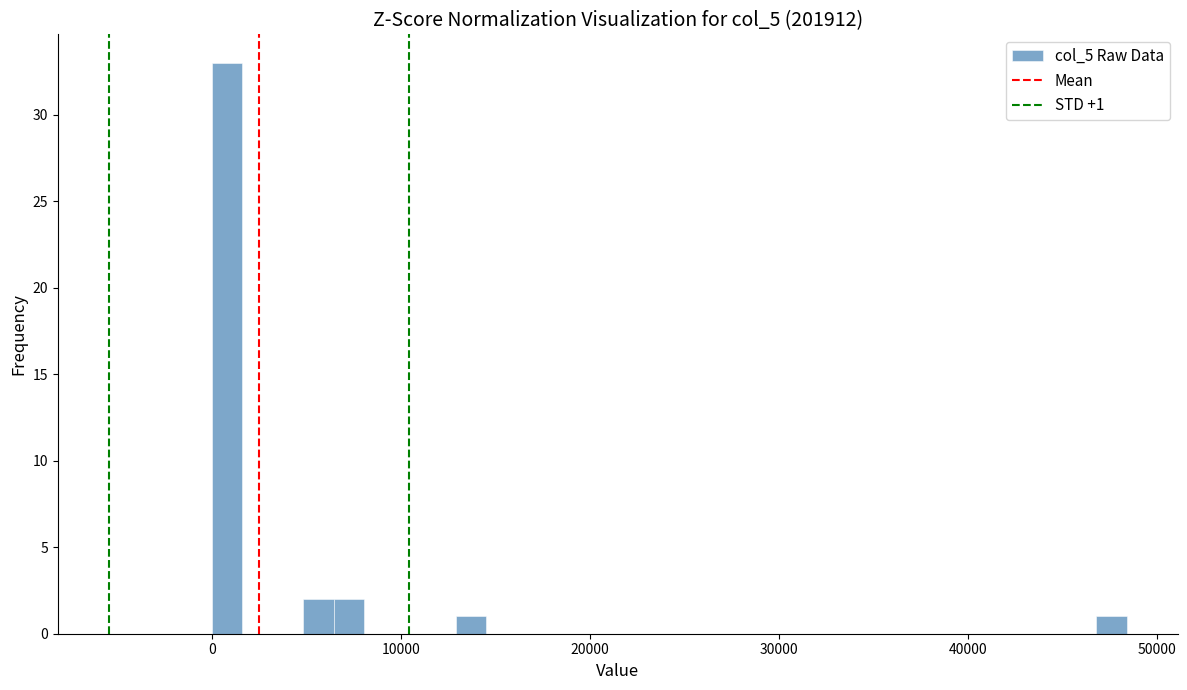

Read against the x-axis, roughly where is the centre of the tallest bar?

1000